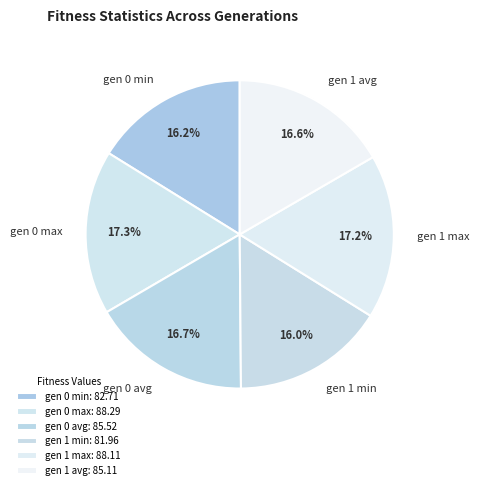

Between gen 0 max and gen 0 min, which is larger?

gen 0 max